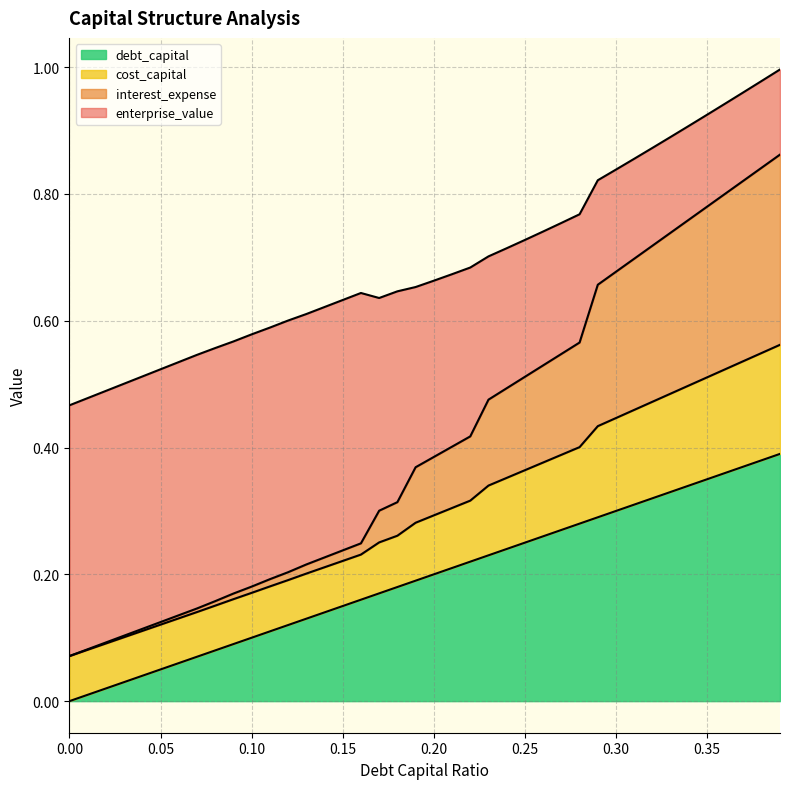

True or false: debt_capital and cost_capital intersect in this chart.

False